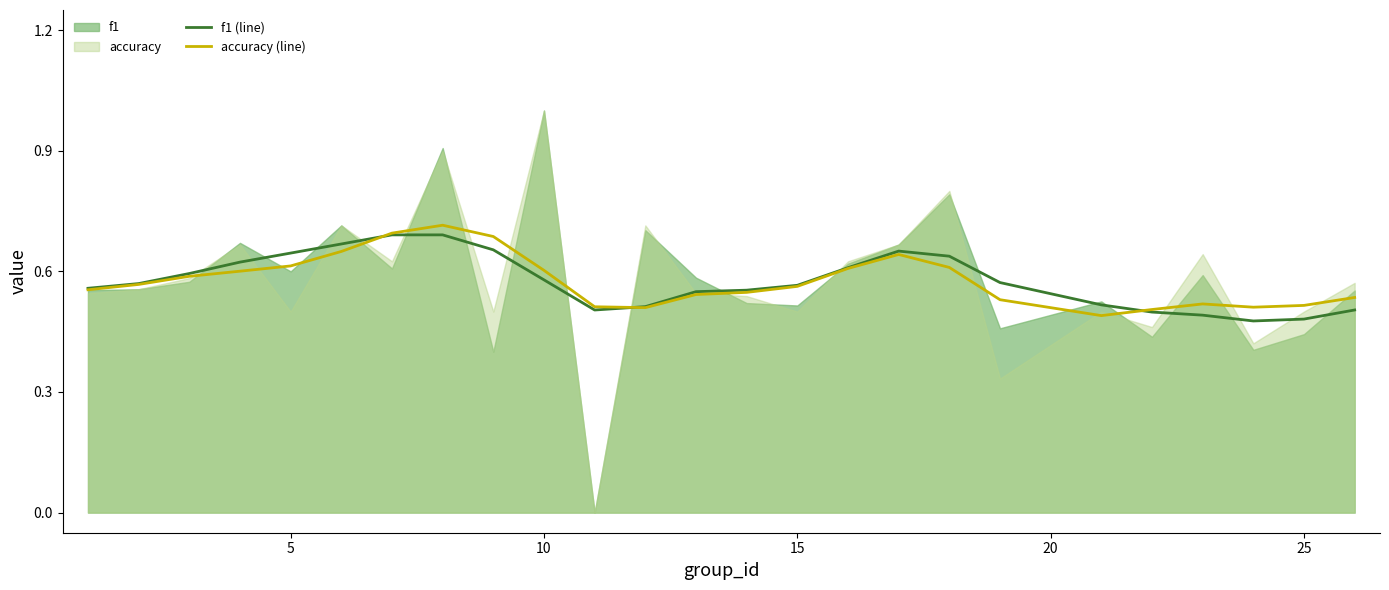

True or false: accuracy (line) has a value of 0.9 at 10.

False